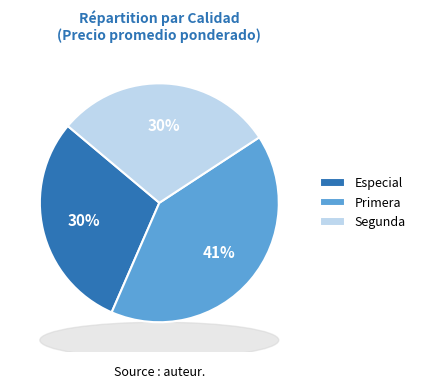

Which category has the biggest portion of the pie?

Primera